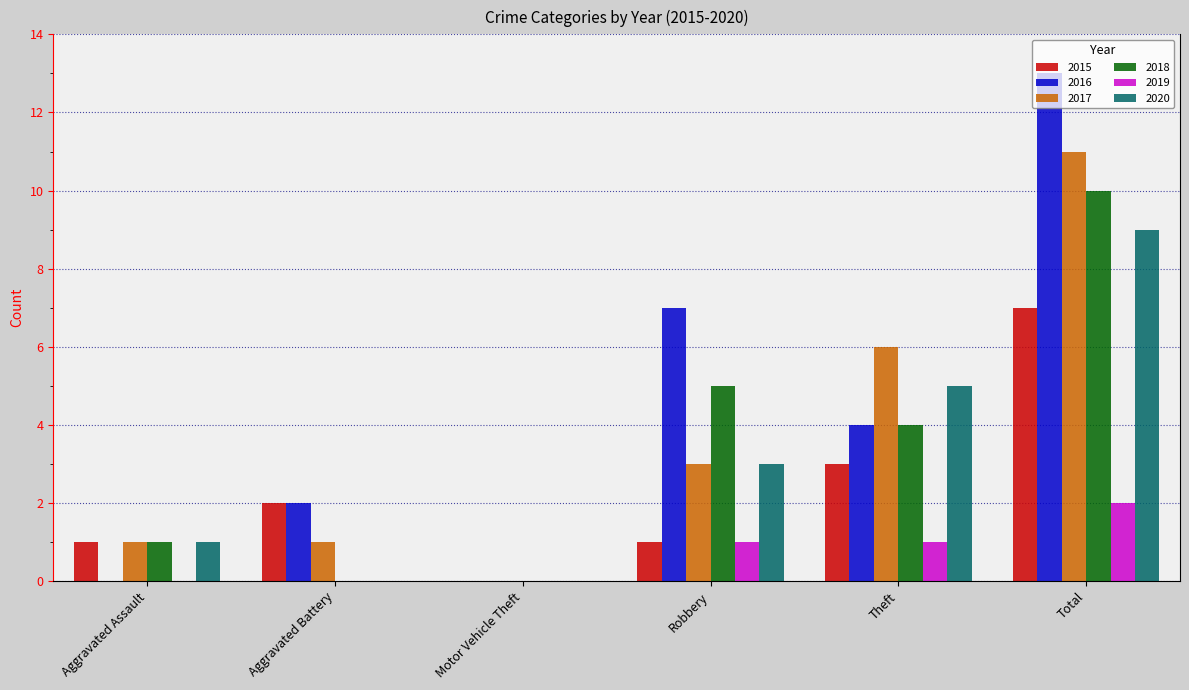

Which label corresponds to the largest value in the chart?

Total